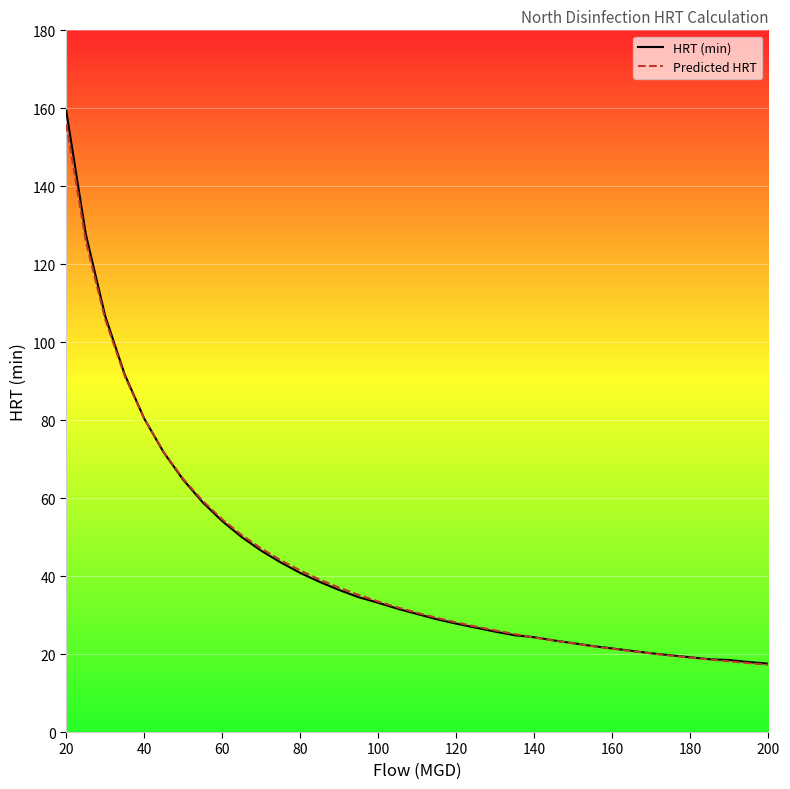

What is the sum of all Predicted HRT values?

1601.2